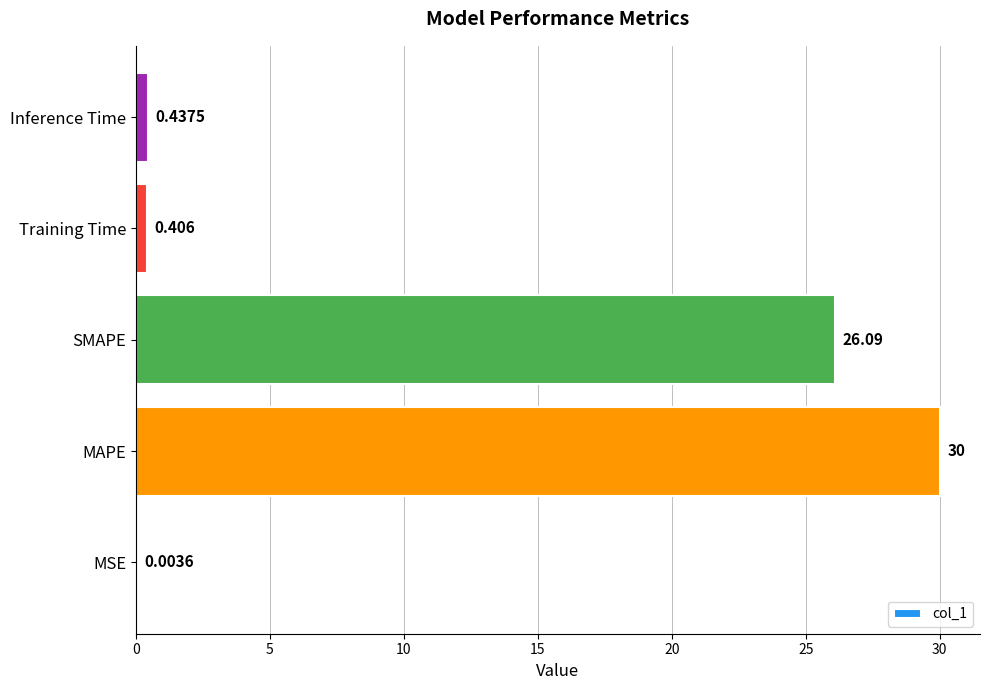

Which category has the highest value across all series?

MAPE